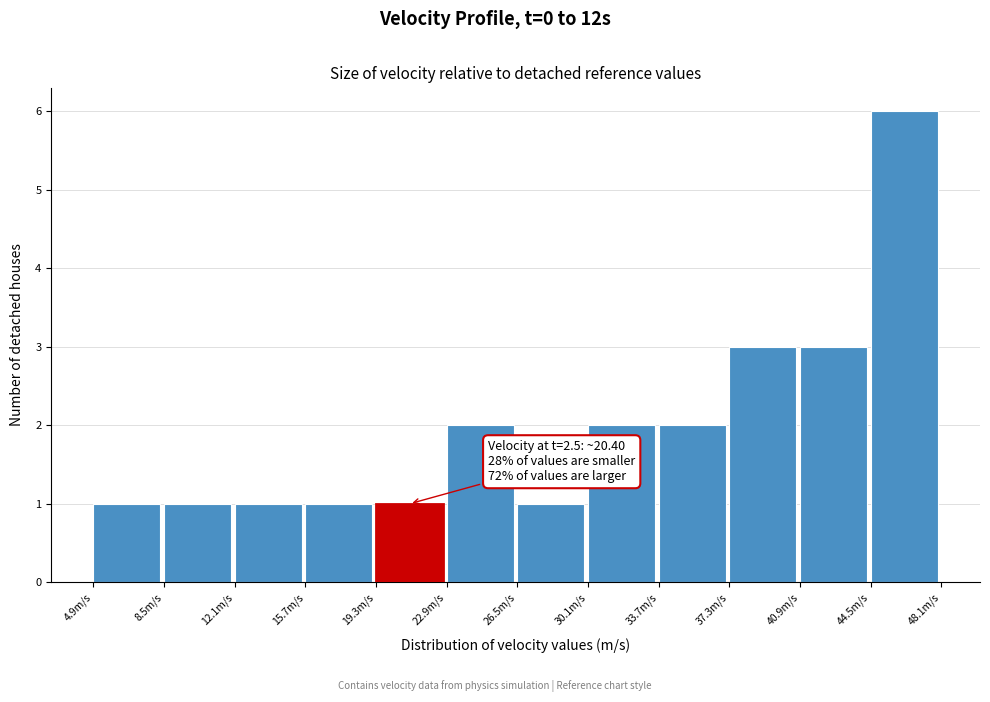

Over which range of the x-axis is the bar tallest?

44.5 to 48.0